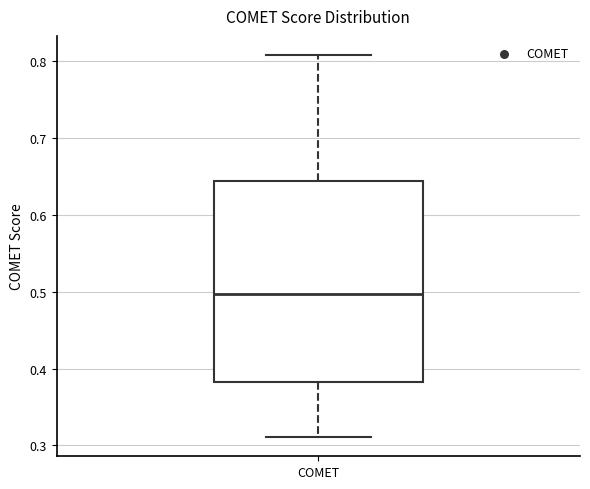

Read this box plot against the y-axis: the position of the median line, the range covered by the box, and the ends of both whiskers. The values are not printed on the chart, so give them approximately, as read against the axis.

median 0.50, box 0.38 to 0.64, whiskers 0.31 to 0.81